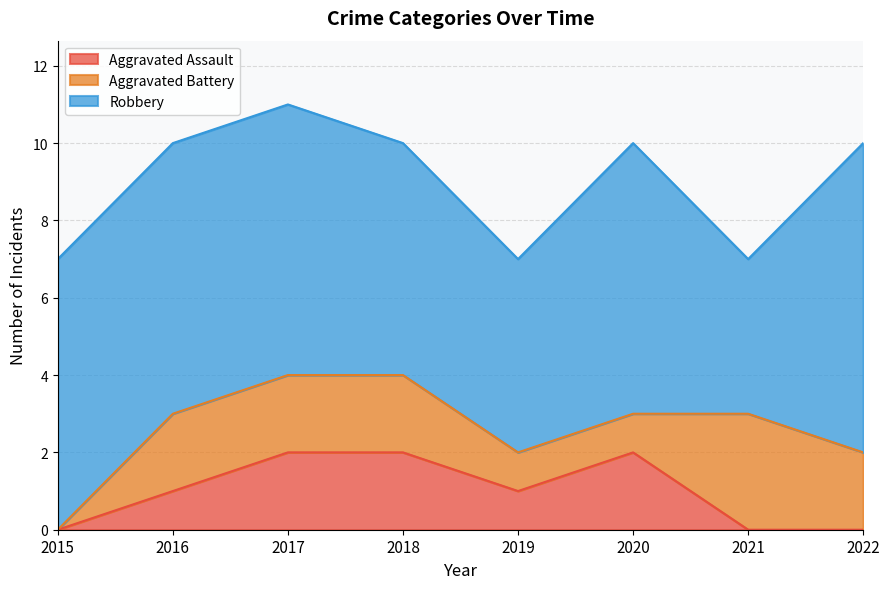

How many data points in Aggravated Assault are above 1?

3